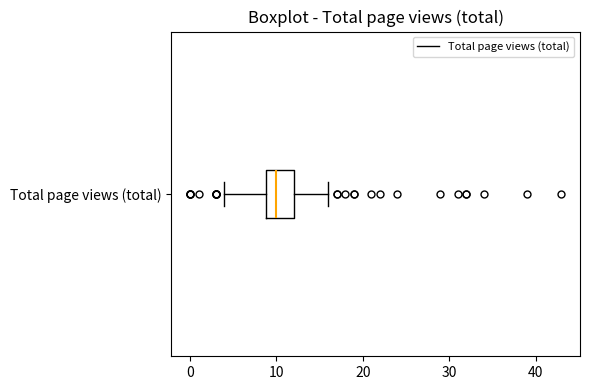

Read this box plot against the x-axis: the position of the median line, the range covered by the box, and the ends of both whiskers. The values are not printed on the chart, so give them approximately, as read against the axis.

median 10, box 9 to 12, whiskers 4 to 16